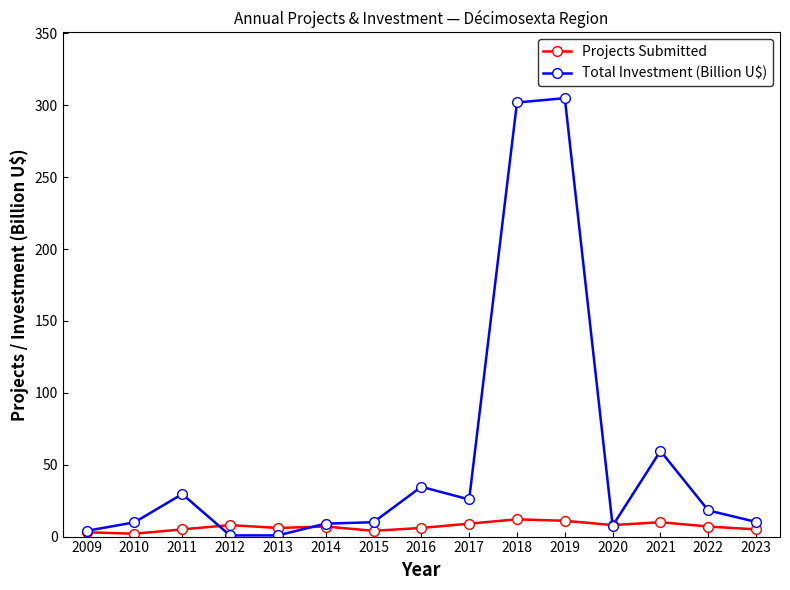

True or false: Projects Submitted has a value of 9.0 at 2017.

True